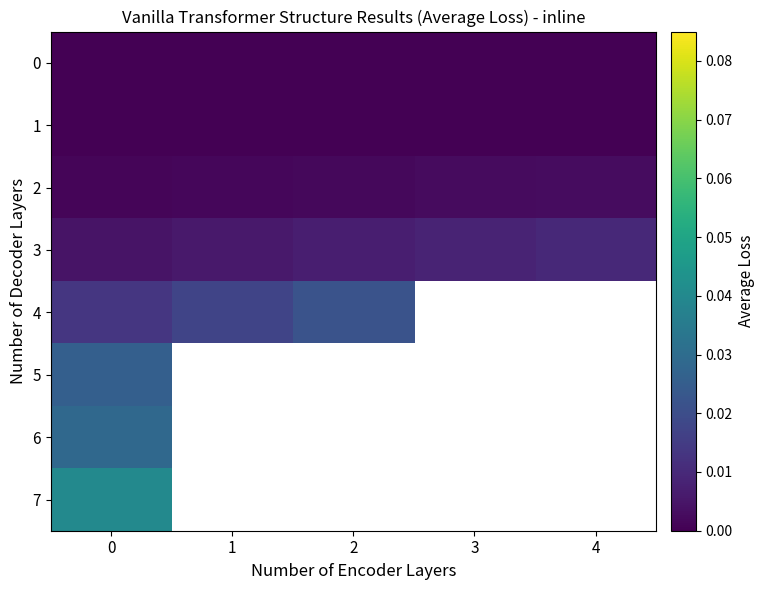

Rank the series by their maximum value, from highest to lowest.

row_7, row_6, row_5, row_4, row_3, row_2, row_1, row_0